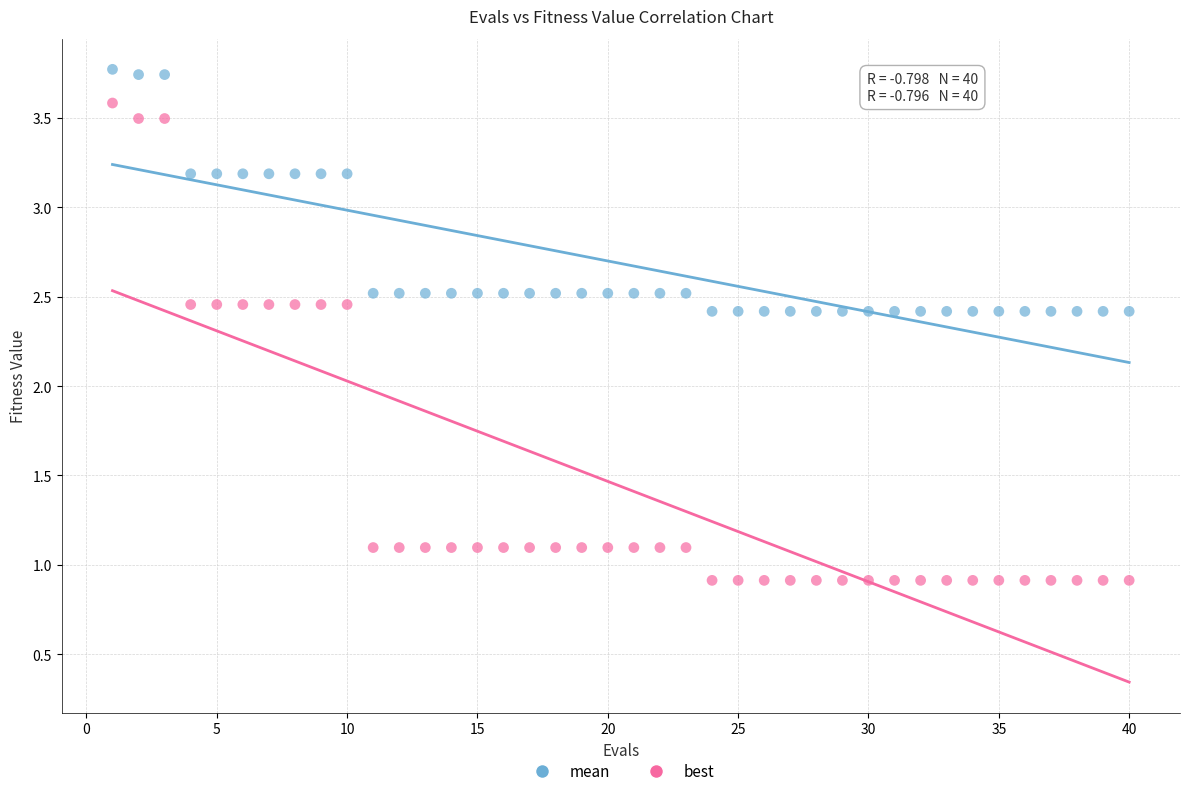

Which series reaches the maximum Y coordinate?

mean